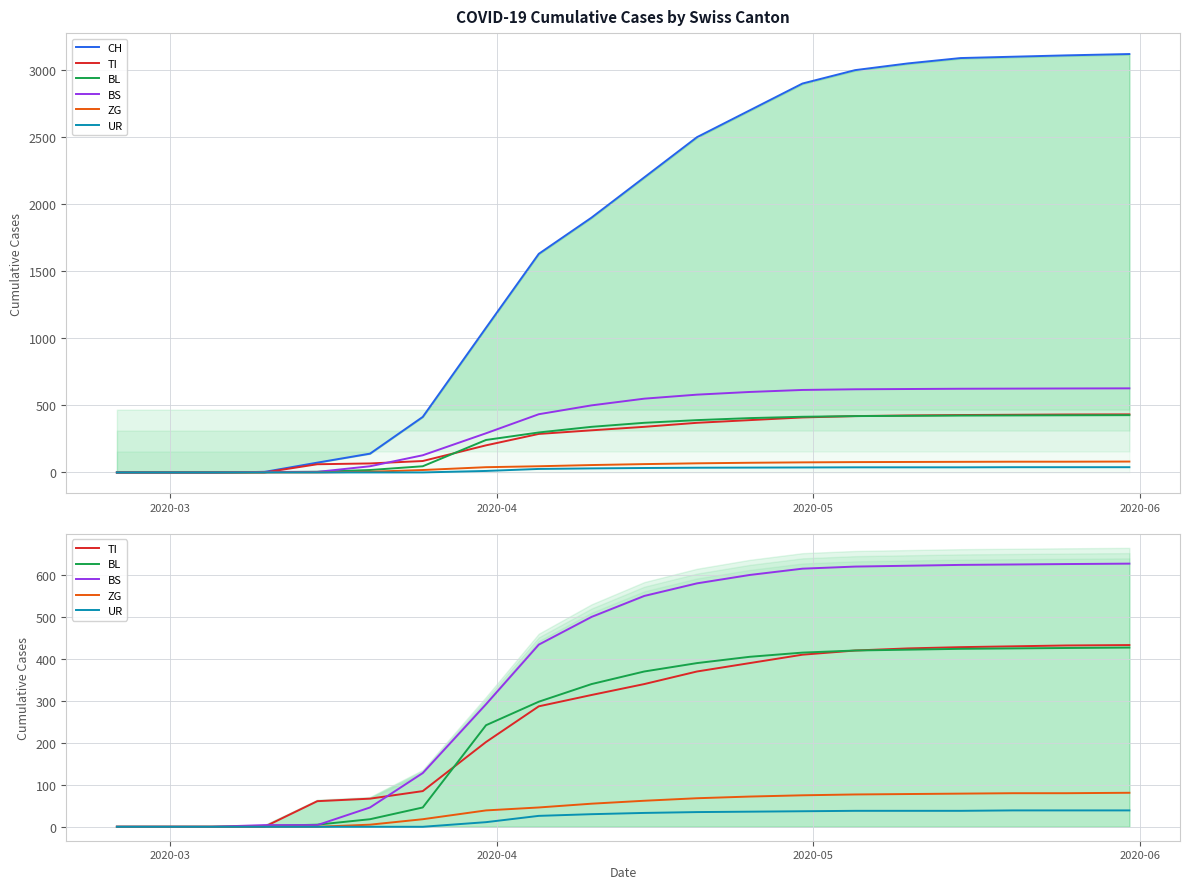

Which series has the largest total across all categories?

CH